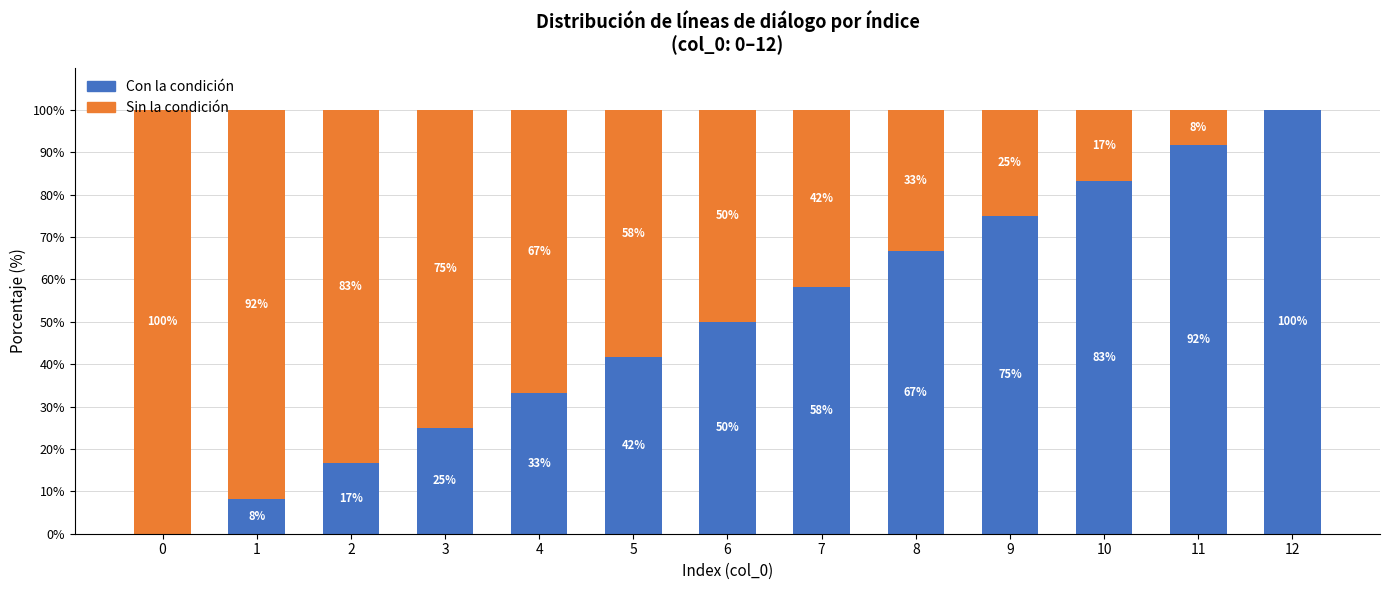

What is the sum of the Con la condición values at 2 and 3?

41.7